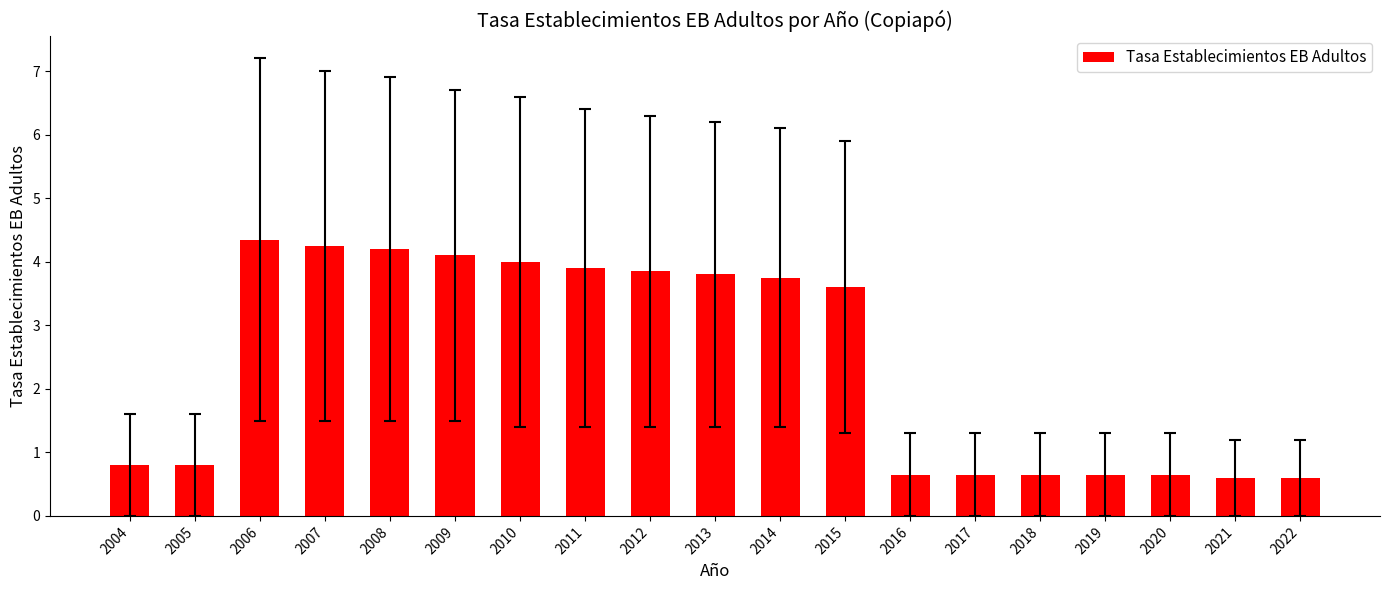

What is the value of the 12th bar from the left?

3.6